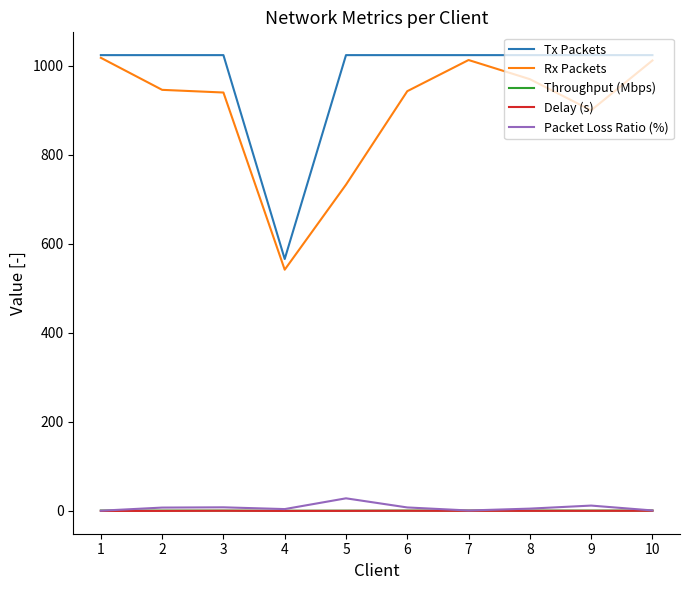

What is the maximum value shown in the chart?

1024.0